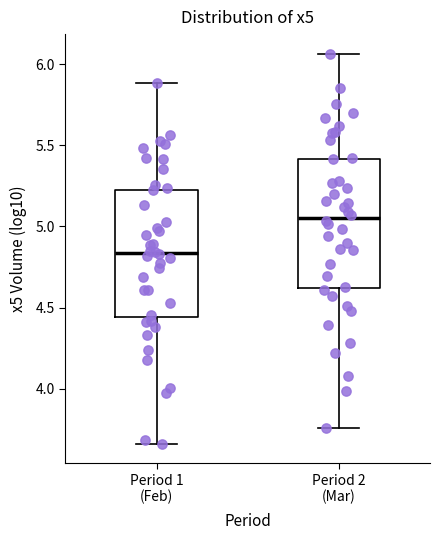

Which box's median line is the lowest?

Period 1 (Feb)